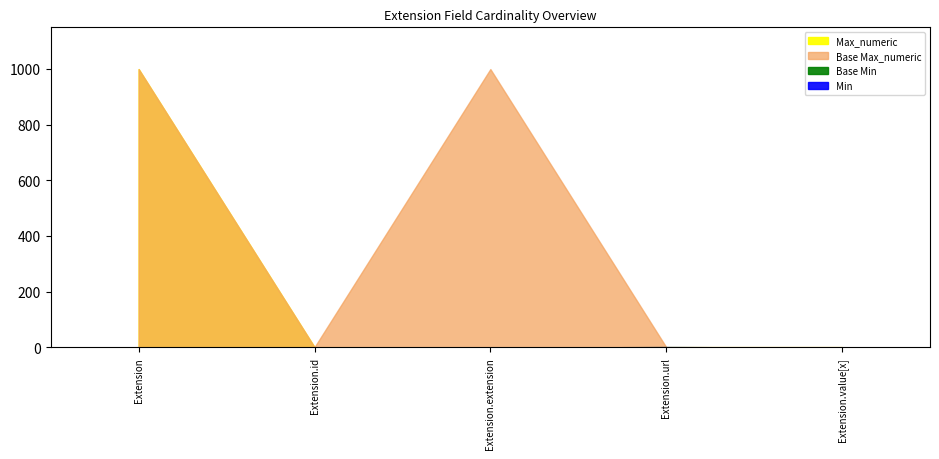

Which series has the largest total across all categories?

Base Max_numeric